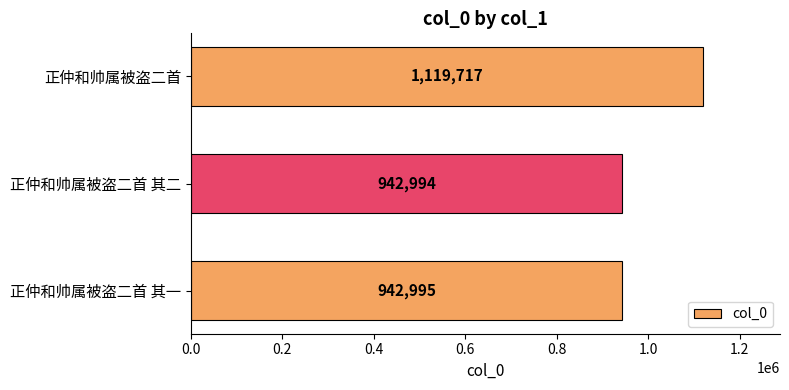

How many categories are shown in the chart?

3